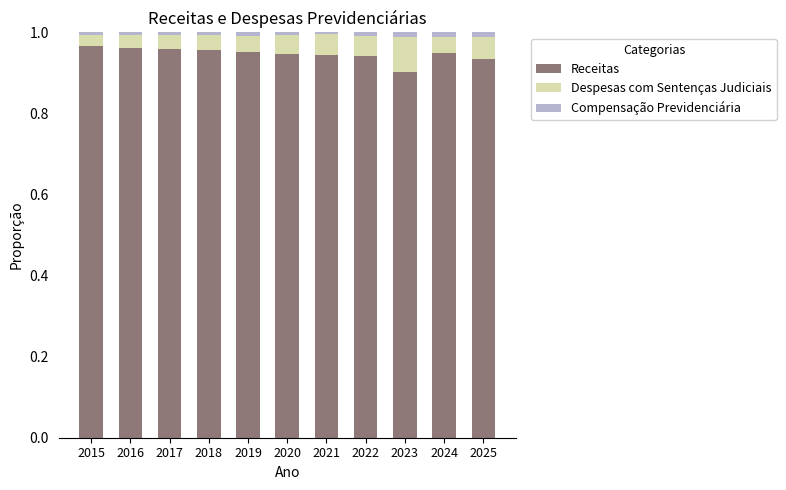

The Receitas series shows 0.9 at 2020. True or false?

True